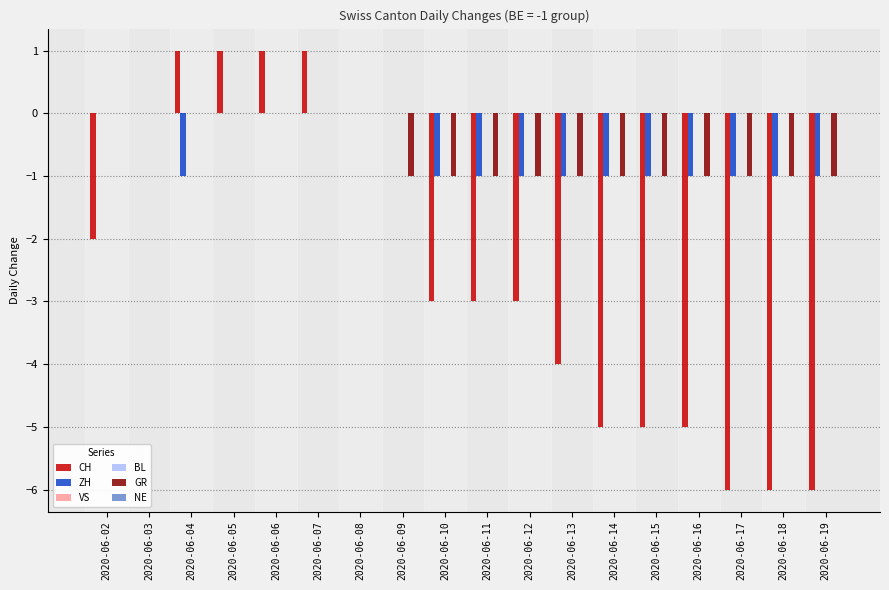

What is the total value across all series at 2020-06-13?

-6